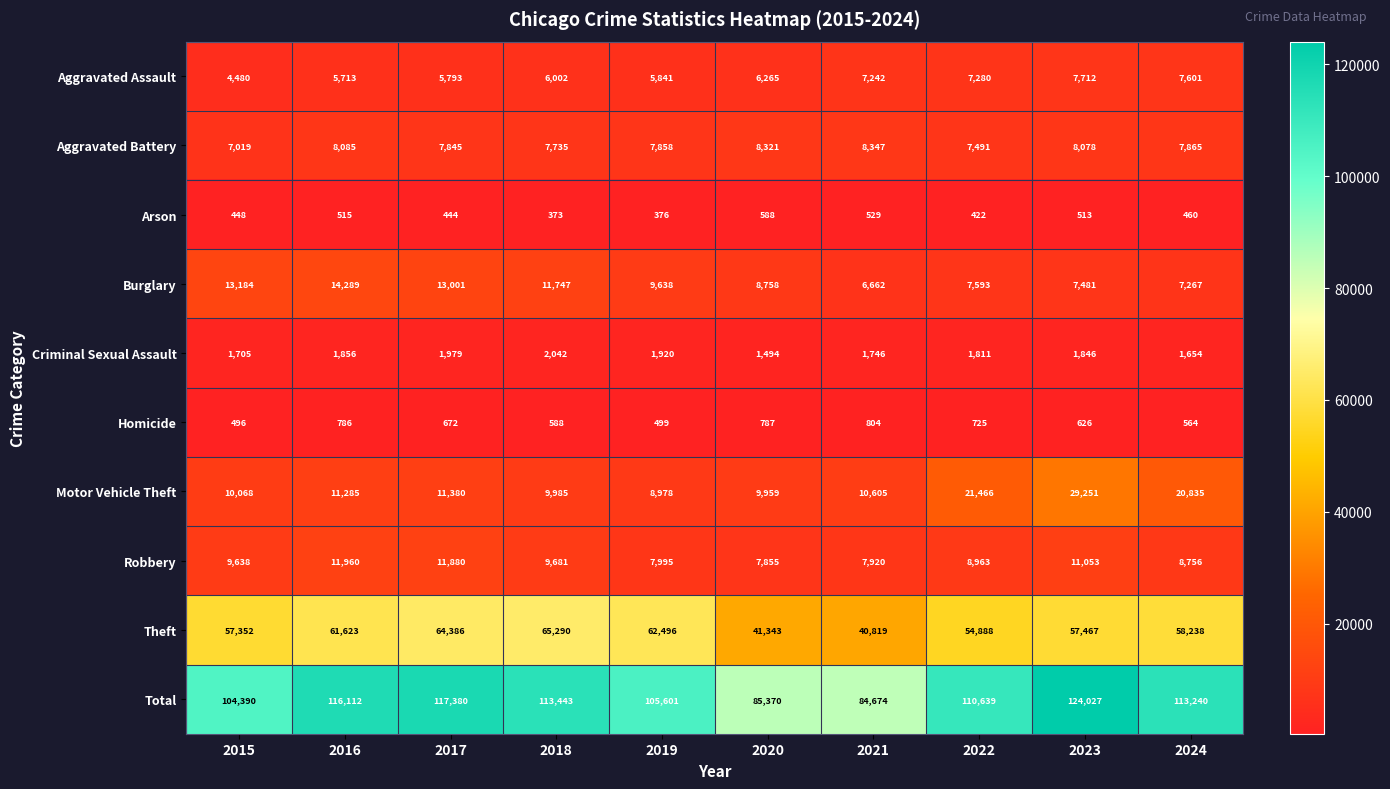

Between 2015 and 2023, which series saw the biggest shift?

Total